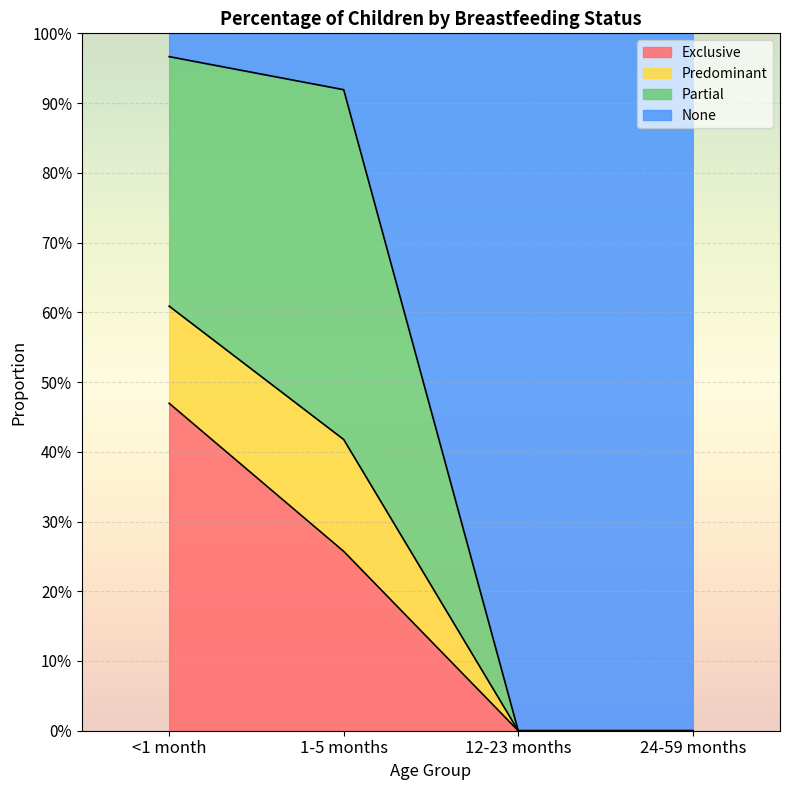

What is the label of the 3rd point from the right?

1-5 months